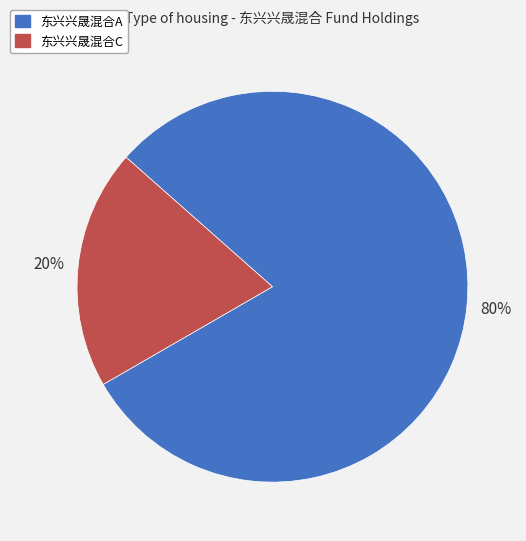

How many segments does this pie chart have?

2